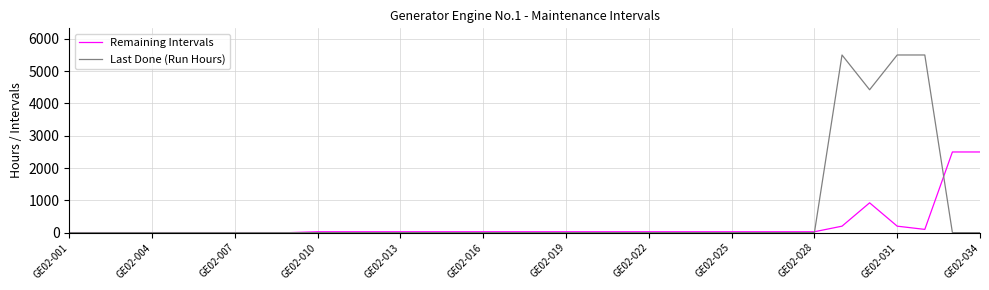

True or false: Last Done (Run Hours) and Remaining Intervals intersect in this chart.

True